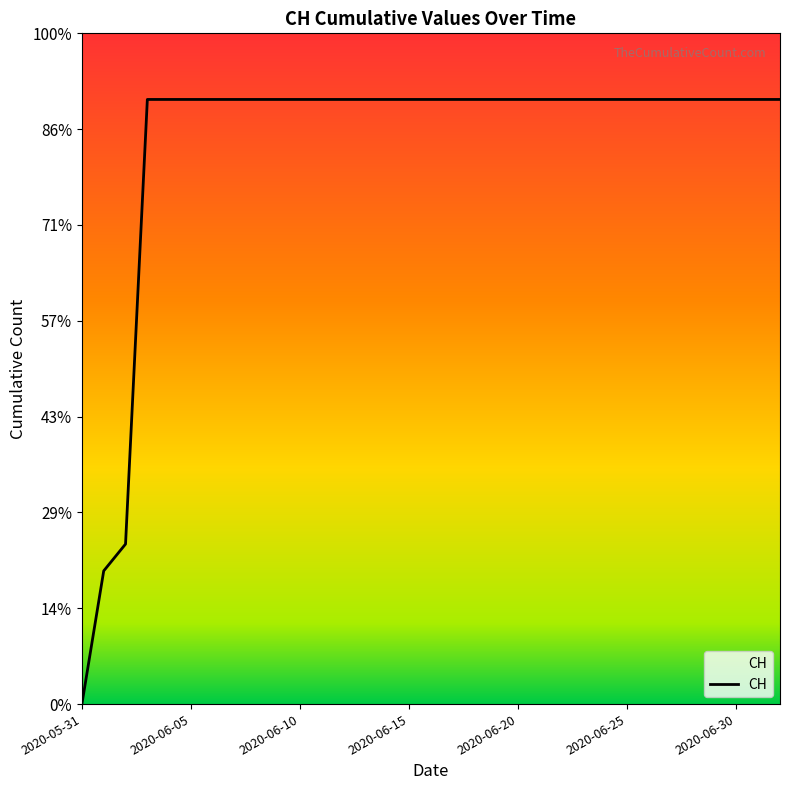

What is the sum of all values?

19236